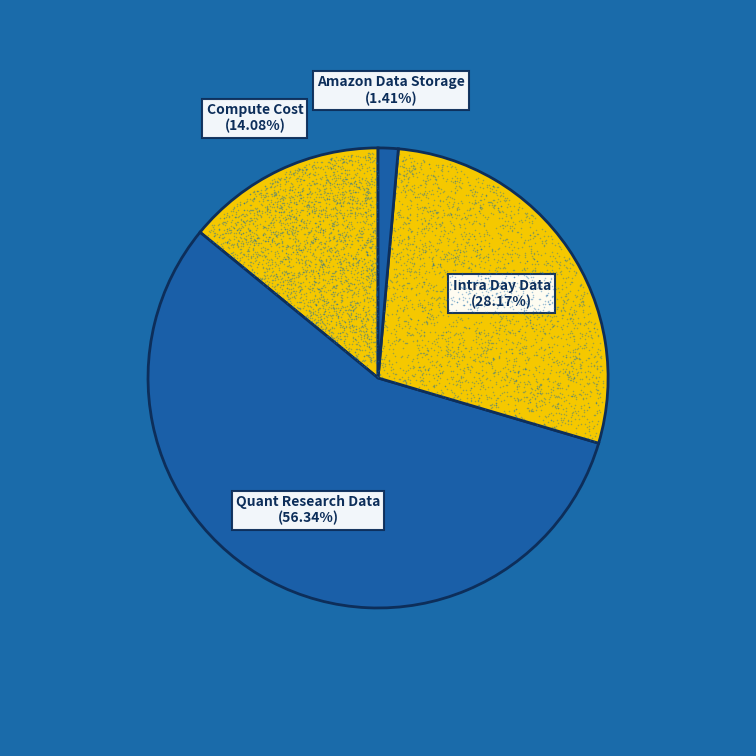

The Quant Research Data slice represents 68% of the pie. True or false?

False